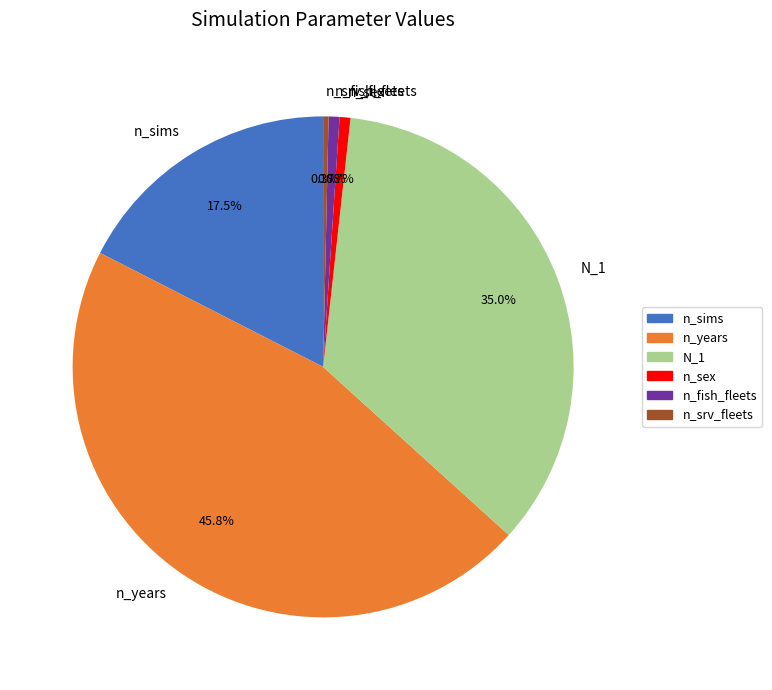

Does N_1 represent more than half of the total?

No